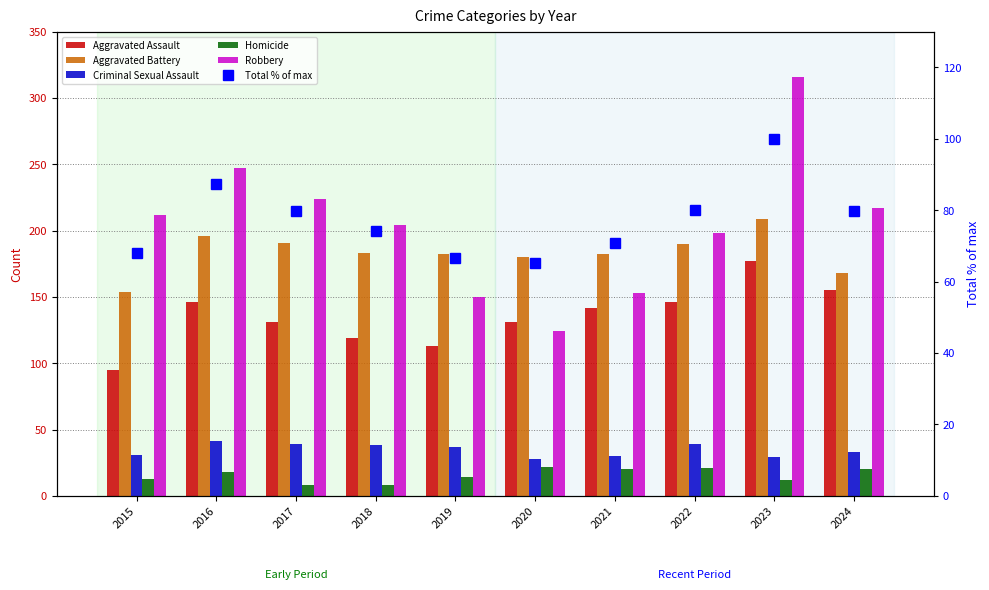

Reading left to right, extract all data points from this chart.

Aggravated Assault: 2015=95.0	2016=146.0	2017=131.0	2018=119.0	2019=113.0	2020=131.0	2021=142.0	2022=146.0	2023=177.0	2024=155.0
Aggravated Battery: 2015=154.0	2016=196.0	2017=191.0	2018=183.0	2019=182.0	2020=180.0	2021=182.0	2022=190.0	2023=209.0	2024=168.0
Criminal Sexual Assault: 2015=31.0	2016=41.0	2017=39.0	2018=38.0	2019=37.0	2020=28.0	2021=30.0	2022=39.0	2023=29.0	2024=33.0
Homicide: 2015=13.0	2016=18.0	2017=8.0	2018=8.0	2019=14.0	2020=22.0	2021=20.0	2022=21.0	2023=12.0	2024=20.0
Robbery: 2015=212.0	2016=247.0	2017=224.0	2018=204.0	2019=150.0	2020=124.0	2021=153.0	2022=198.0	2023=316.0	2024=217.0
Total % of max: 2015=68.0	2016=87.2	2017=79.8	2018=74.3	2019=66.8	2020=65.3	2021=70.9	2022=79.9	2023=100.0	2024=79.8